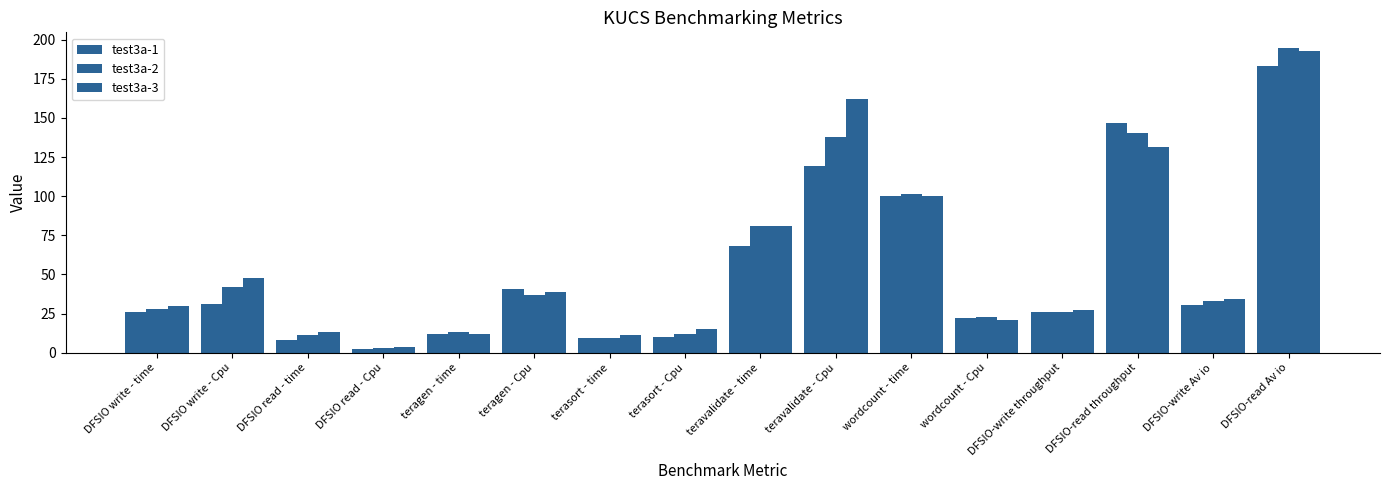

At how many categories does at least one series exceed 4?

15